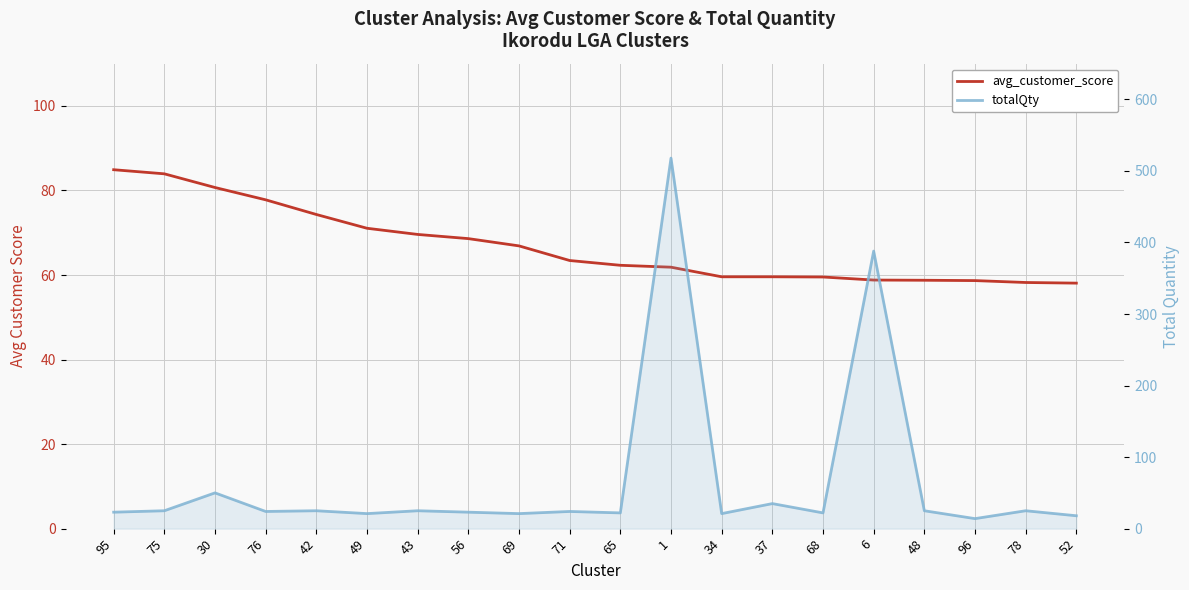

The avg_customer_score series shows 43.0 at 43. True or false?

False